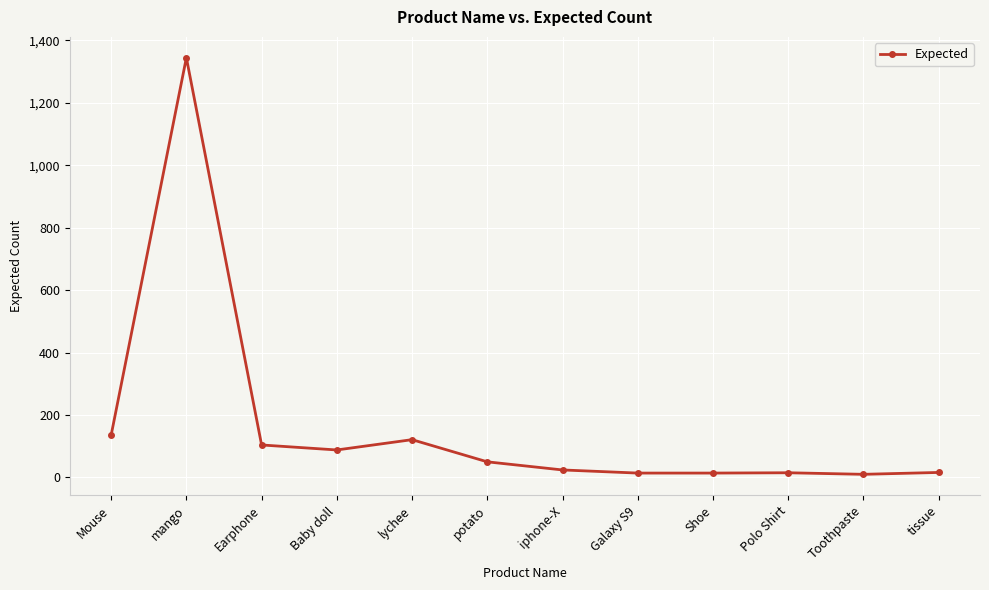

Between Toothpaste and mango, which is larger?

mango